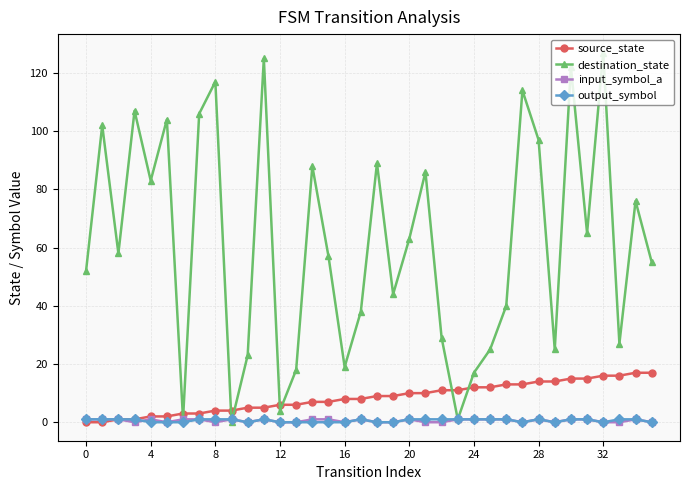

Does the chart have visible grid lines?

Yes